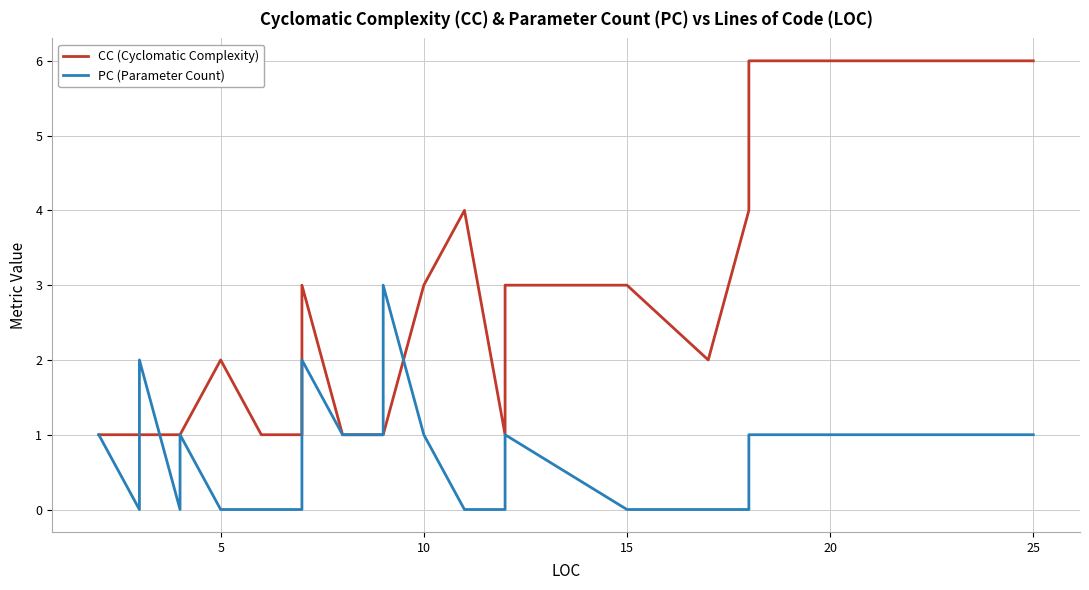

Reading left to right, what are all the values shown in this chart?

CC (Cyclomatic Complexity): 1	1	1	1	1	1	1	2	2	2	2	1	1	2	3	1	1	1	1	3	3	3	4	1	3	3	3	2	4	6	6
PC (Parameter Count): 1	0	1	1	2	0	1	0	0	0	0	0	0	1	2	1	1	1	3	1	1	1	0	0	0	1	0	0	0	1	1